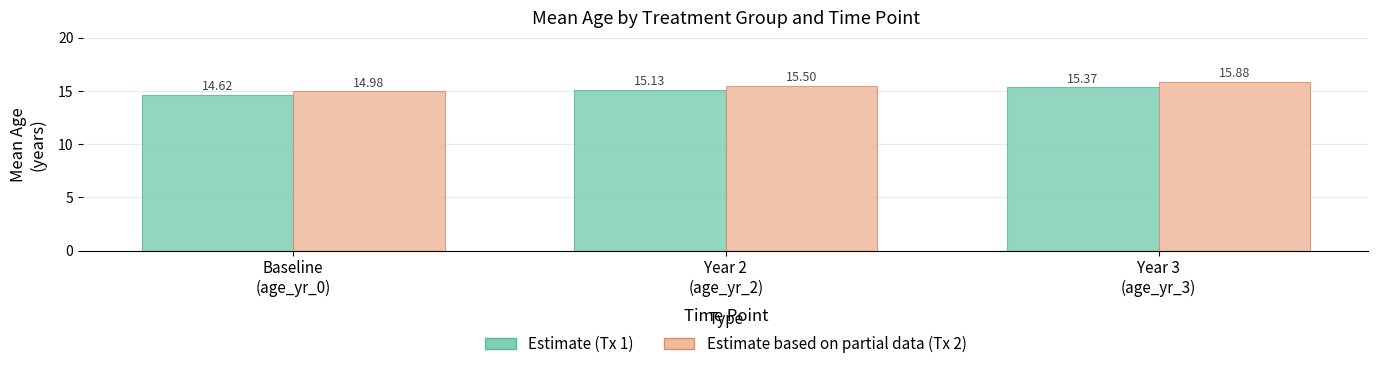

What is the smallest value displayed?

14.6